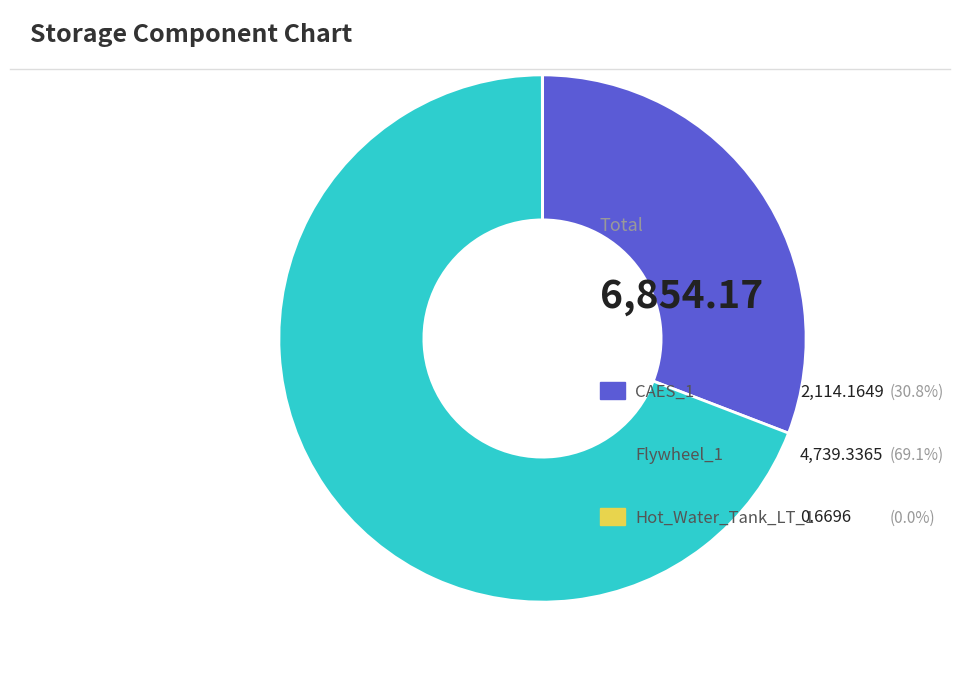

Does any single category account for the majority?

Yes